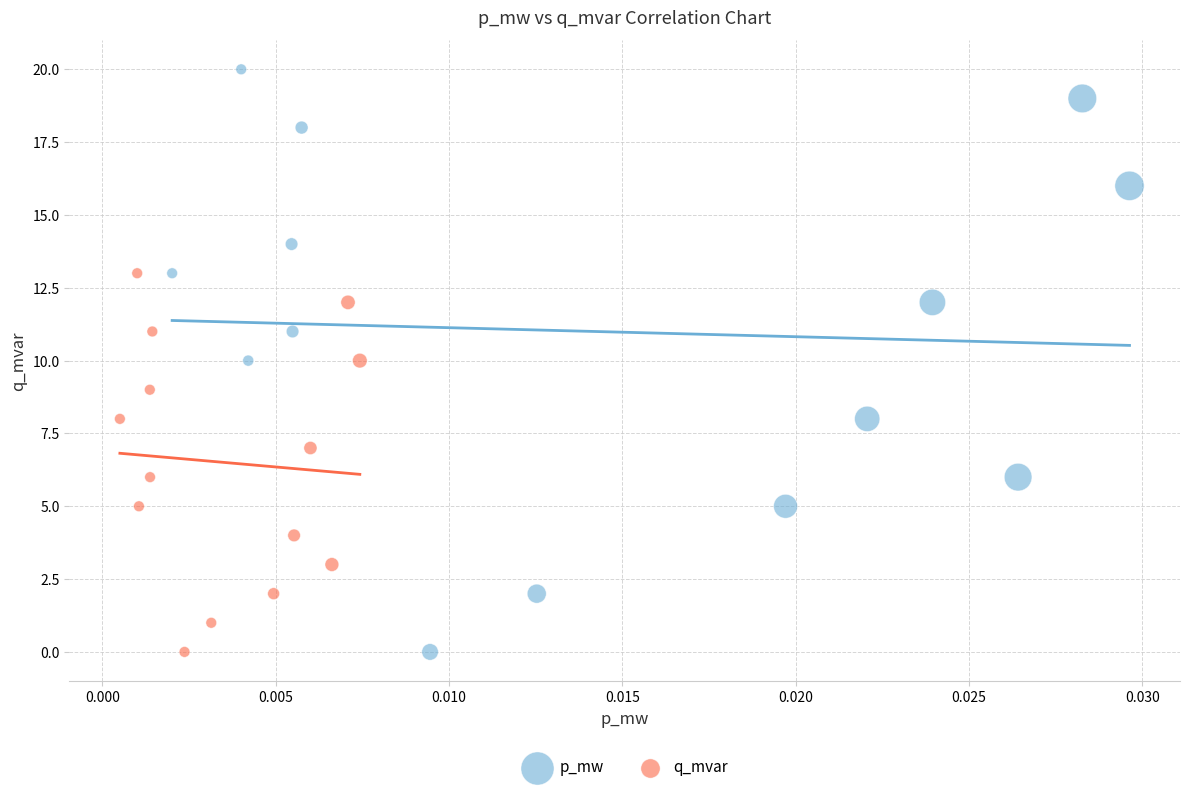

Which series has the widest spread of Y values?

p_mw